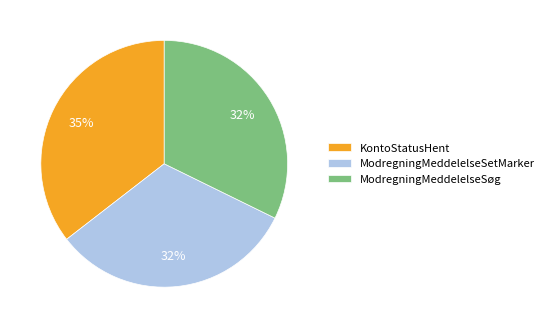

Approximately how many times larger is the value at ModregningMeddelelseSøg compared to ModregningMeddelelseSetMarker?

1.0